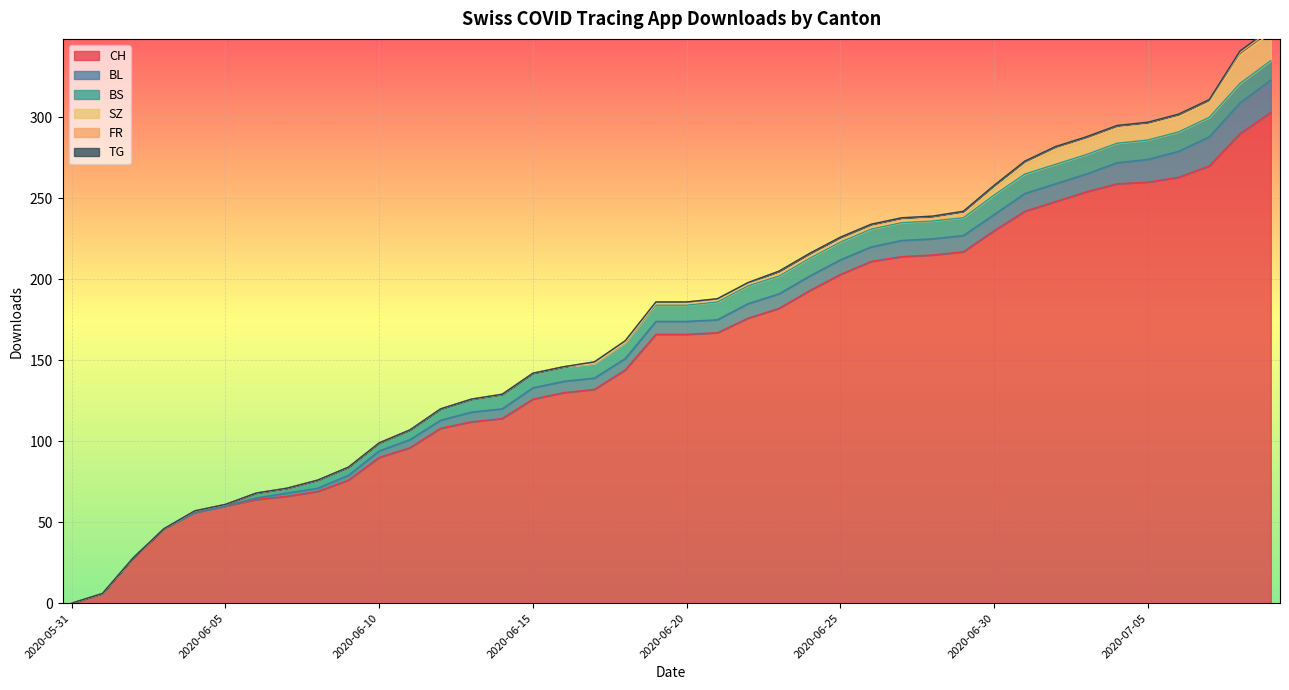

What are all the series names shown in the legend?

CH, BL, BS, SZ, FR, TG